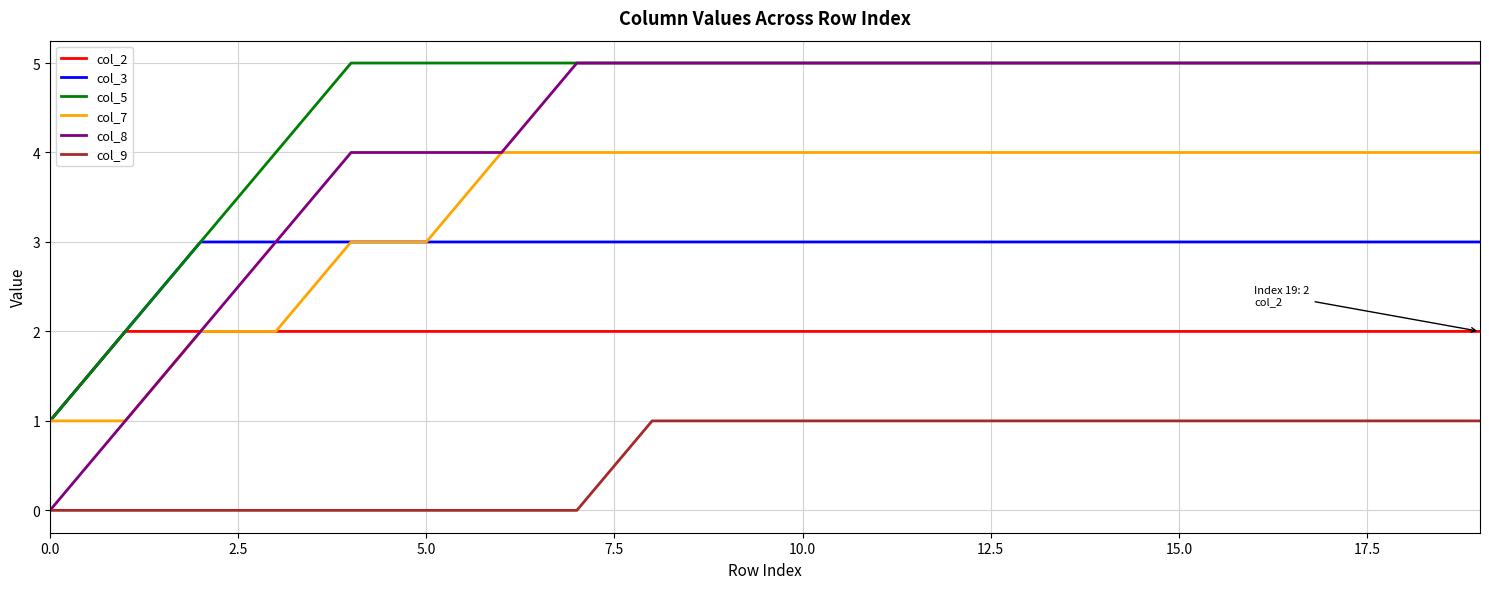

Which series has the largest range (max minus min)?

col_8